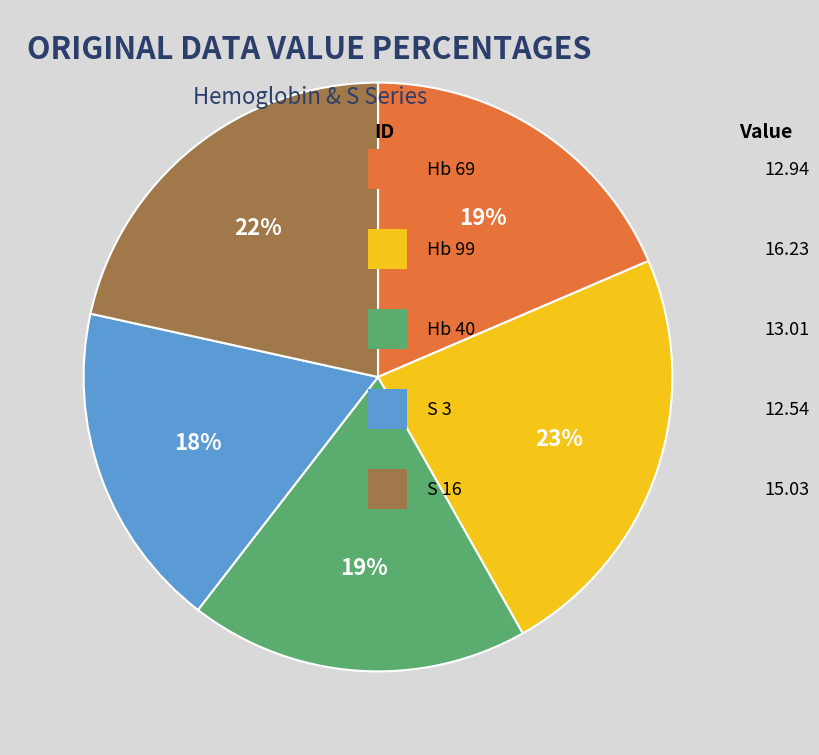

To the nearest percent, what is the average slice percentage?

20%